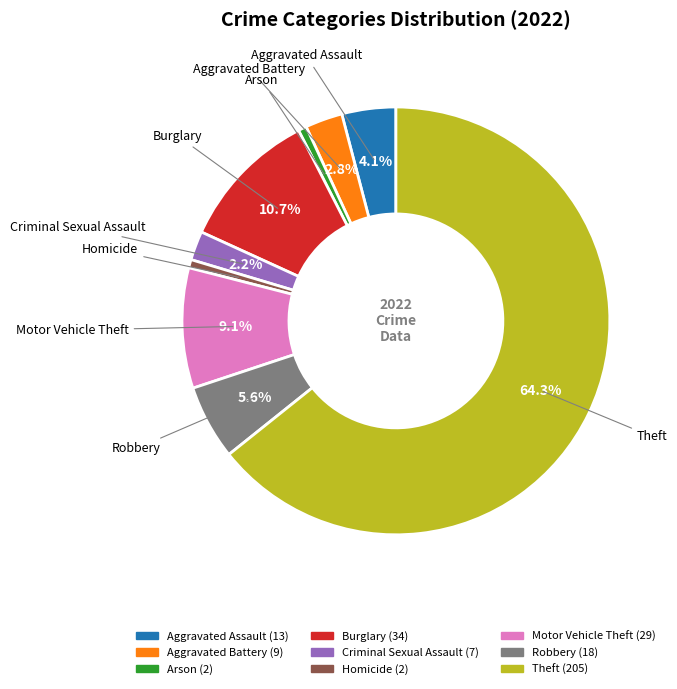

To the nearest percent, what is the combined percentage of Aggravated Battery and Robbery?

8%